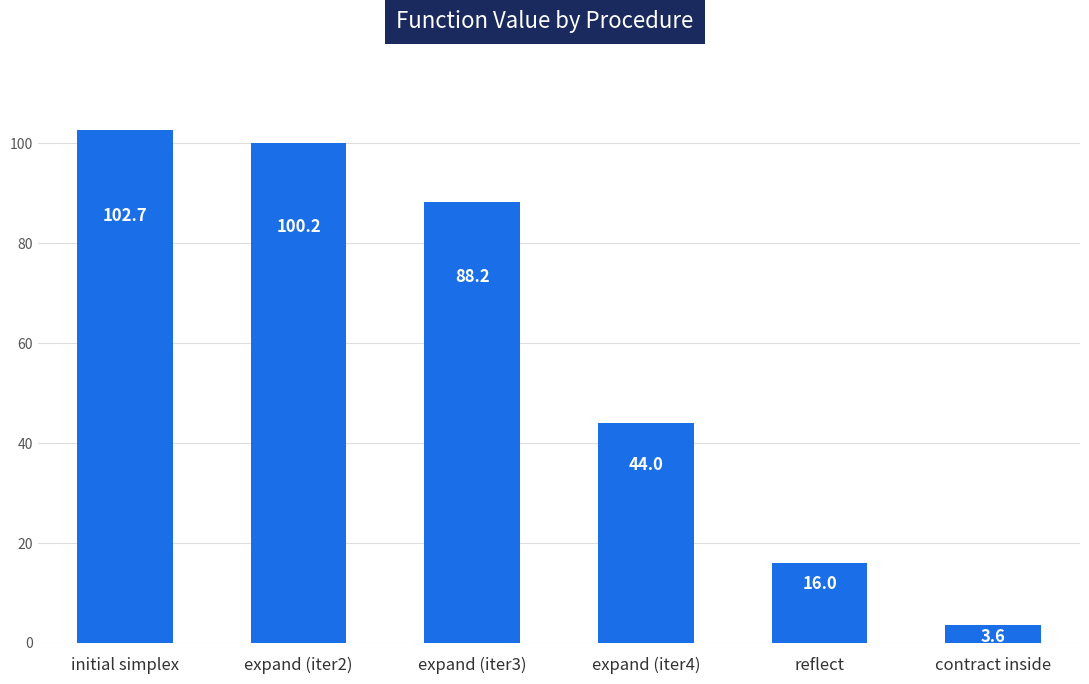

Reading right to left, what are all the values shown in this chart?

3.6	16.0	44.0	88.2	100.2	102.7